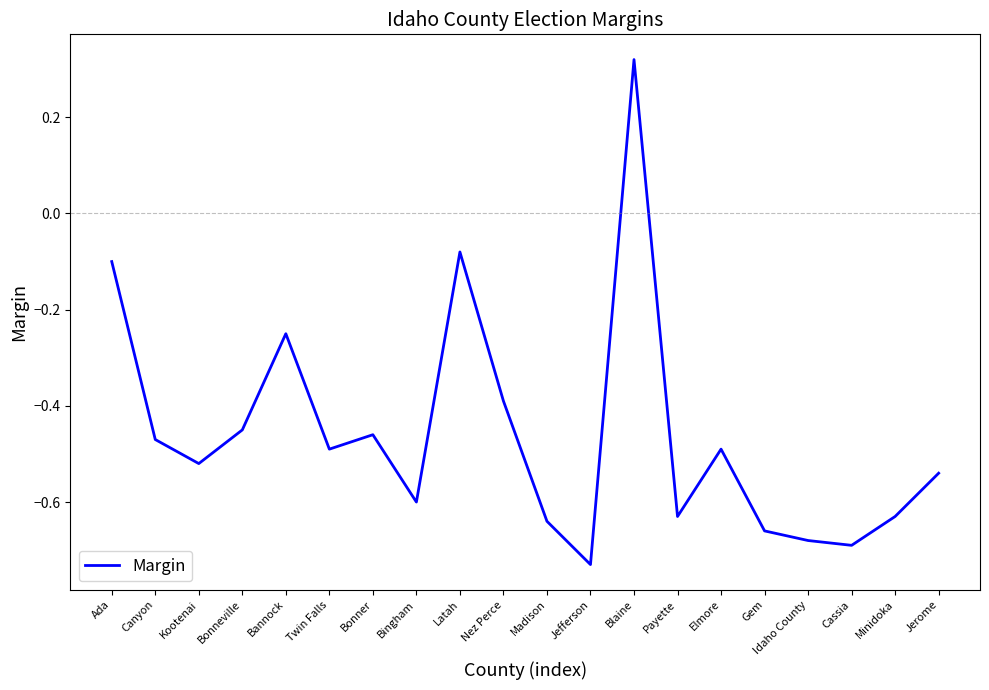

Is it true that the value at Jerome is -0.3?

False